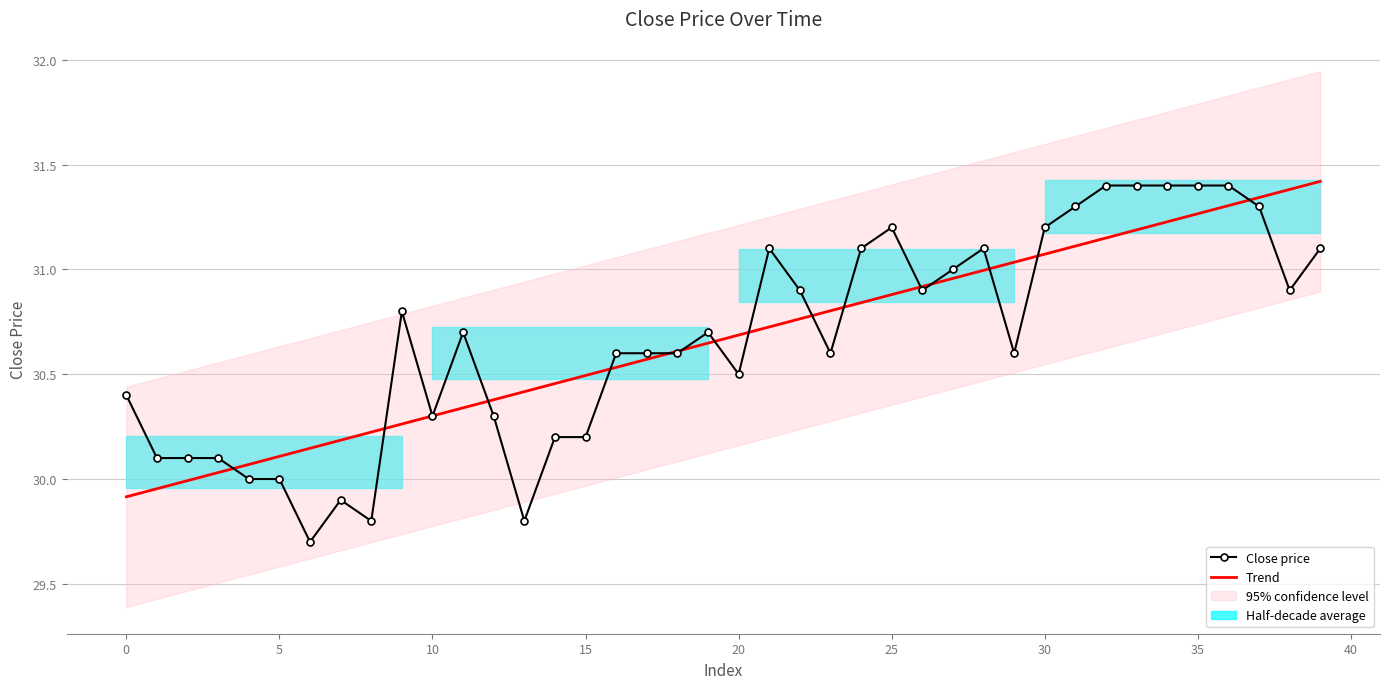

Count the number of categories in the chart.

40